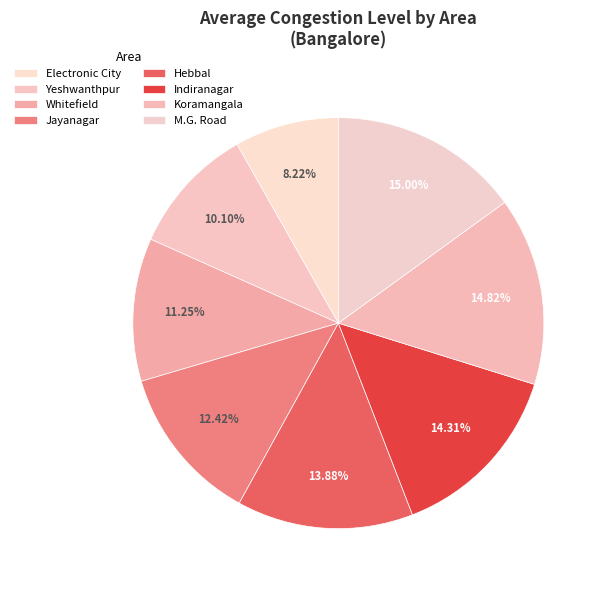

How many segments does this pie chart have?

8